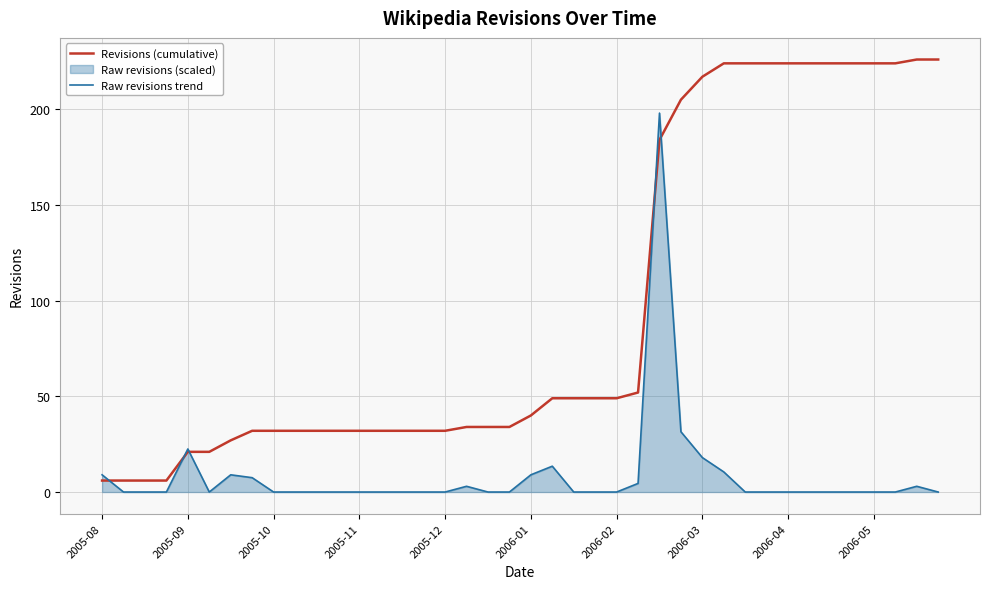

Which series changed the most between 14 and 26?

Raw revisions trend